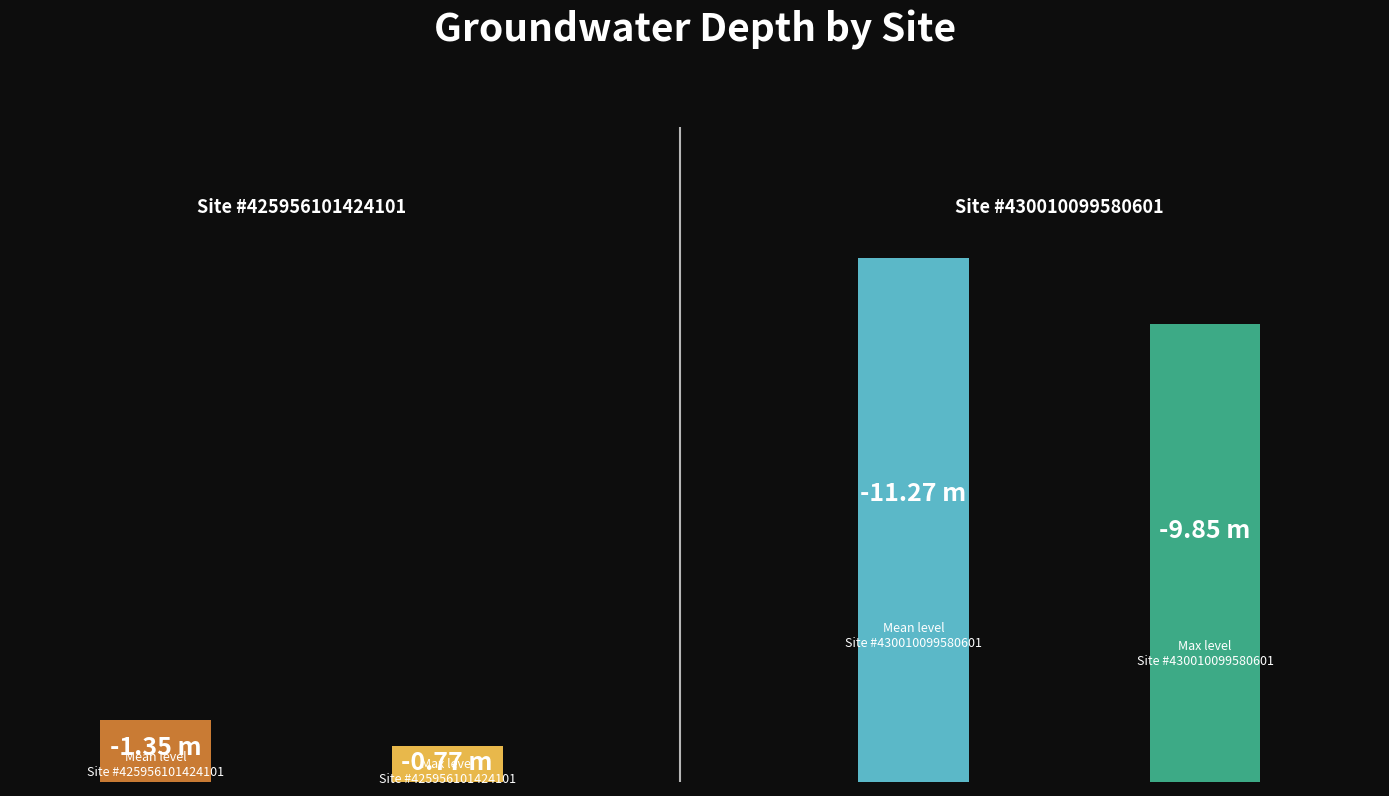

Rank the series by their average value, from highest to lowest.

#425956101424101, #430010099580601